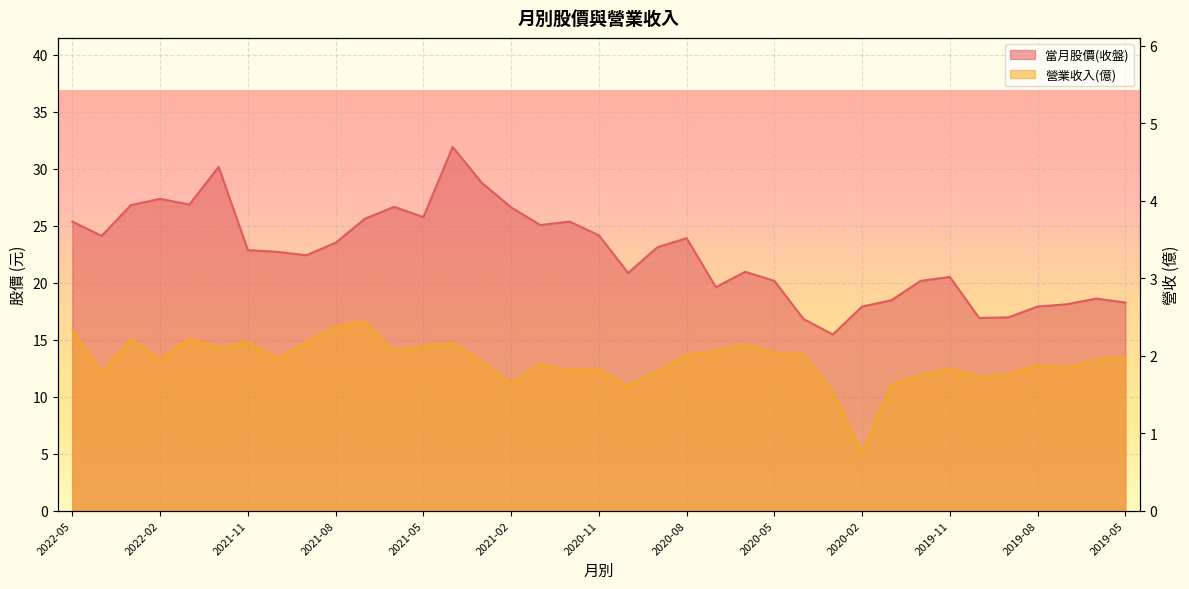

What is the sum of all 當月股價(收盤) values?

836.4